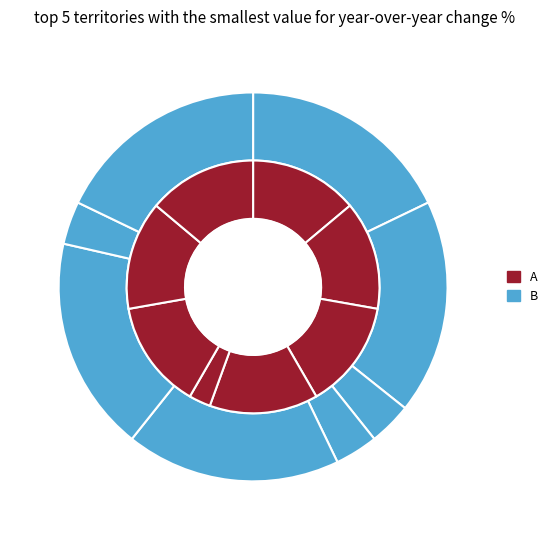

To the nearest percent, what portion does A represent?

20%